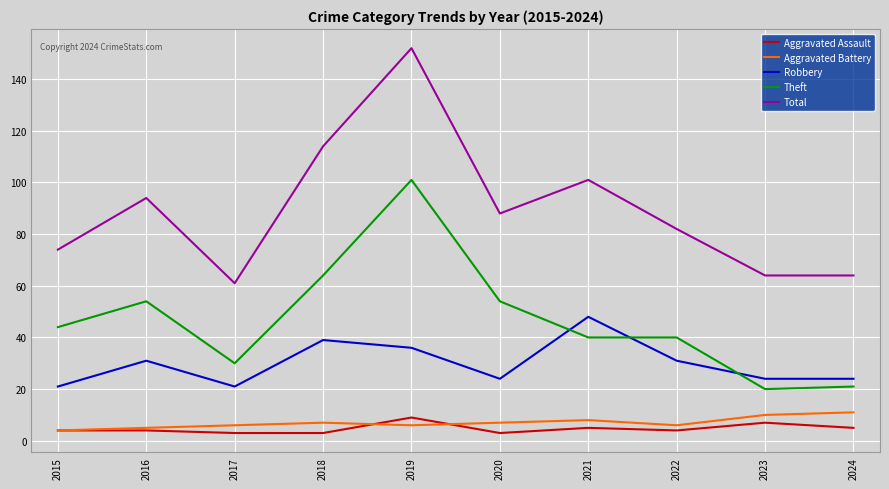

True or false: Total and Aggravated Assault intersect in this chart.

False